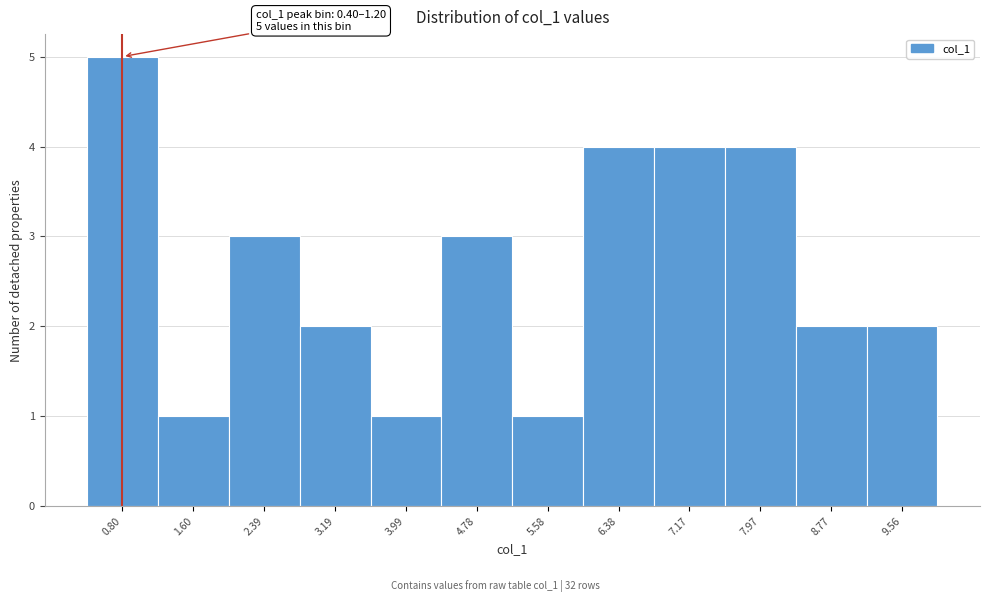

Which range on the x-axis has the tallest bar?

0.4 to 1.2